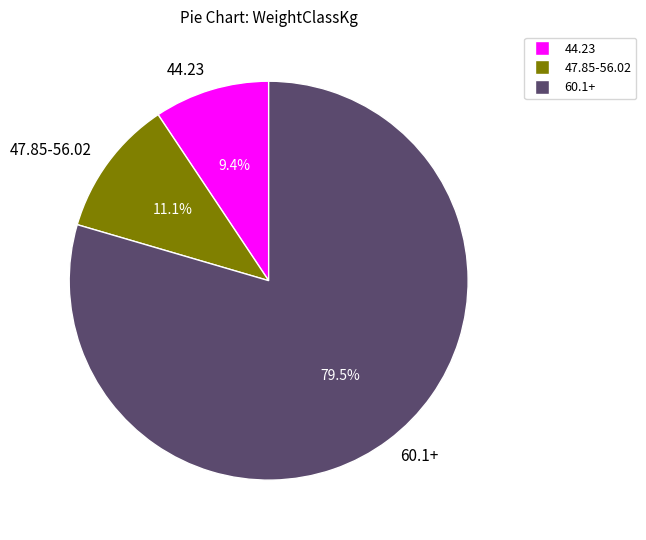

What percentage do 60.1+ and 47.85-56.02 together represent?

90.6%